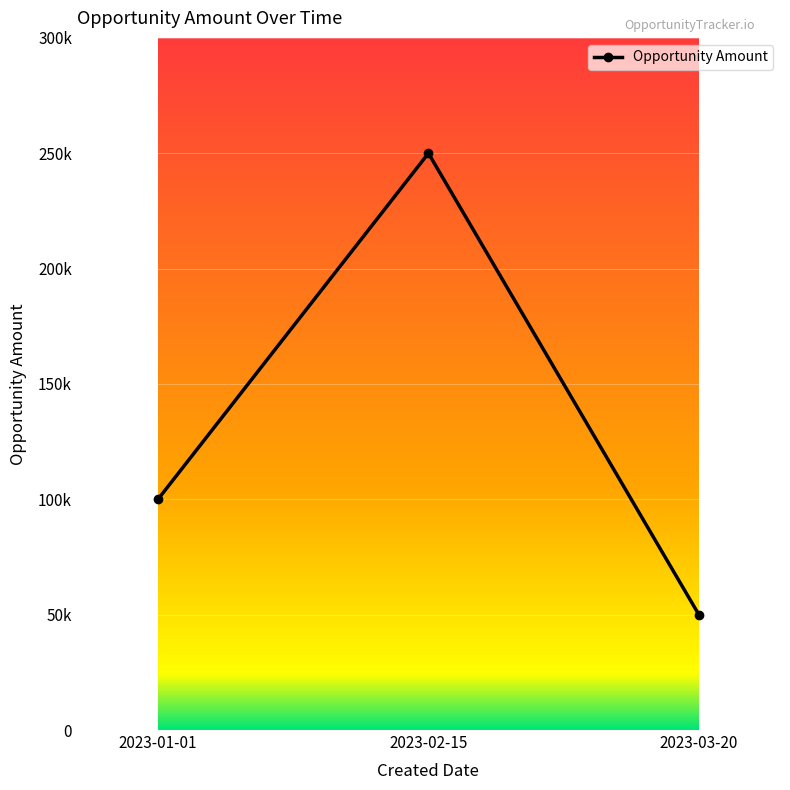

What is the minimum value shown in the chart?

50000